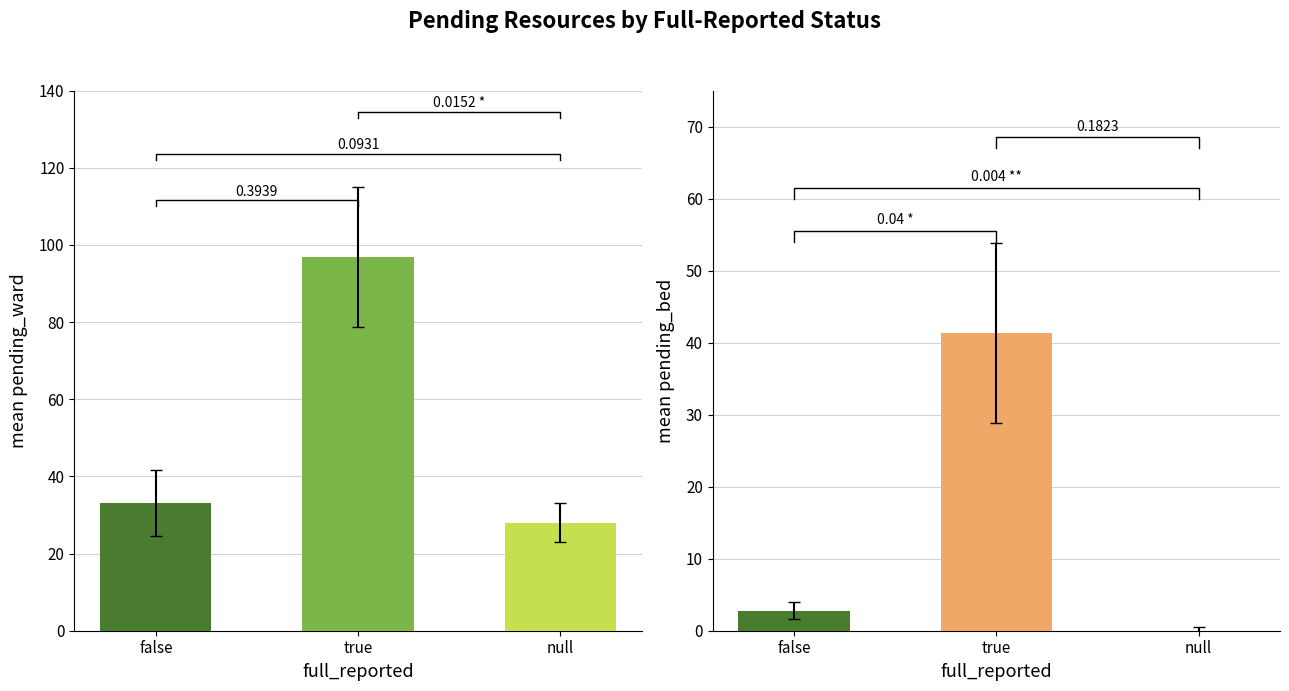

Is the value of pending_ward at true greater than the value of pending_bed at null?

Yes